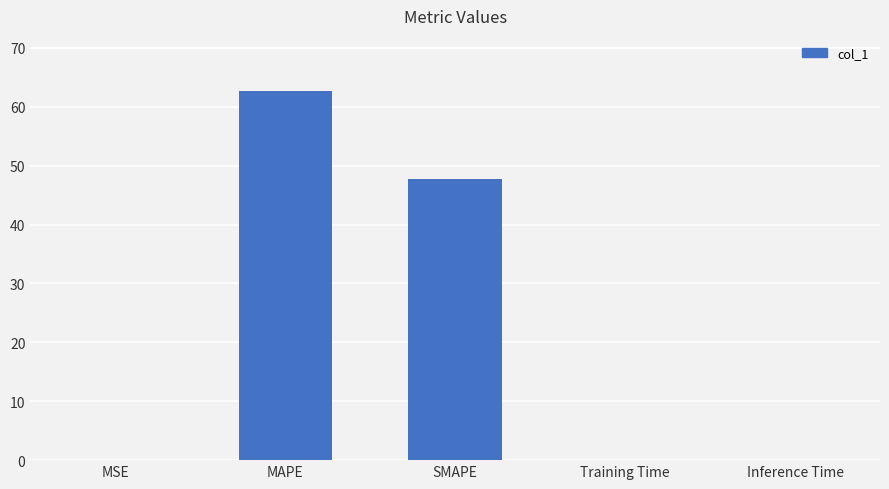

What is the sum of the values at SMAPE and MAPE?

110.4